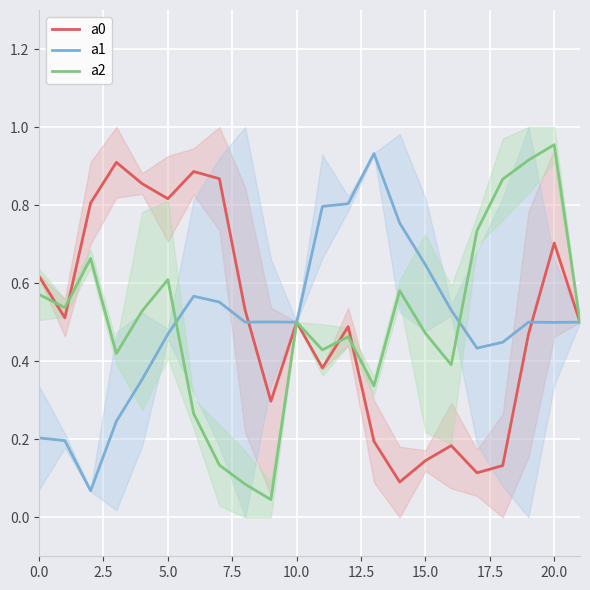

The a2 series shows 0.2 at 20.0. True or false?

False